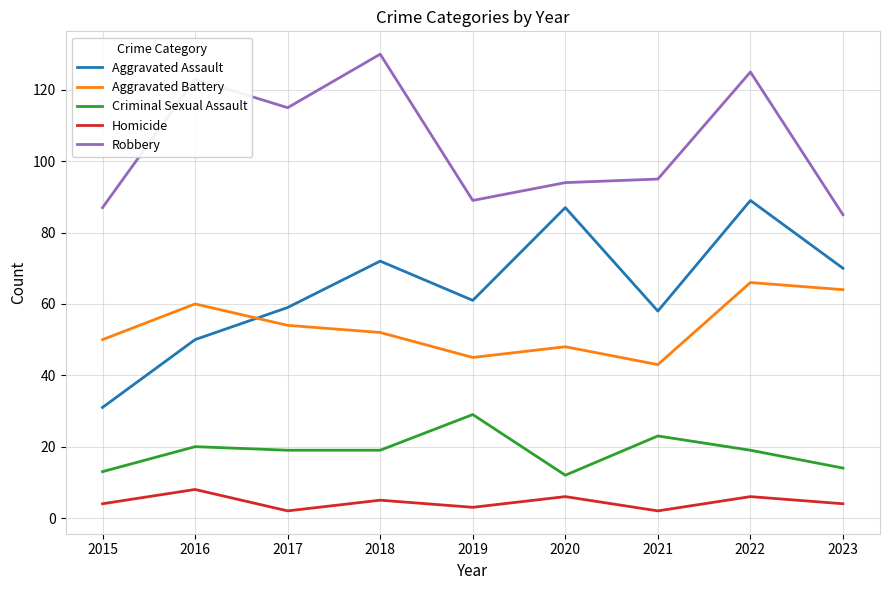

How many series are shown in this chart?

5